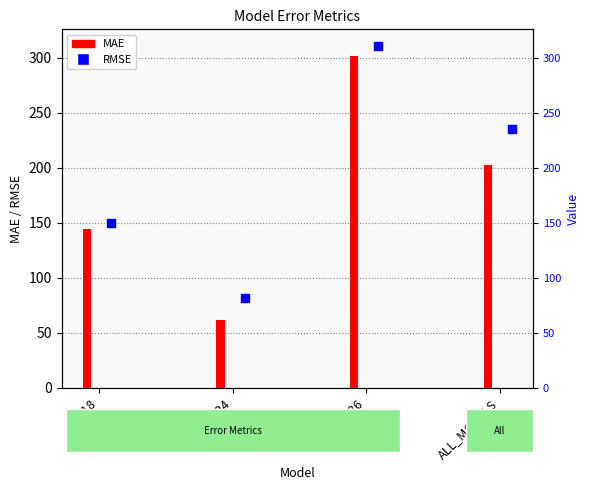

Which series has the largest total across all categories?

RMSE